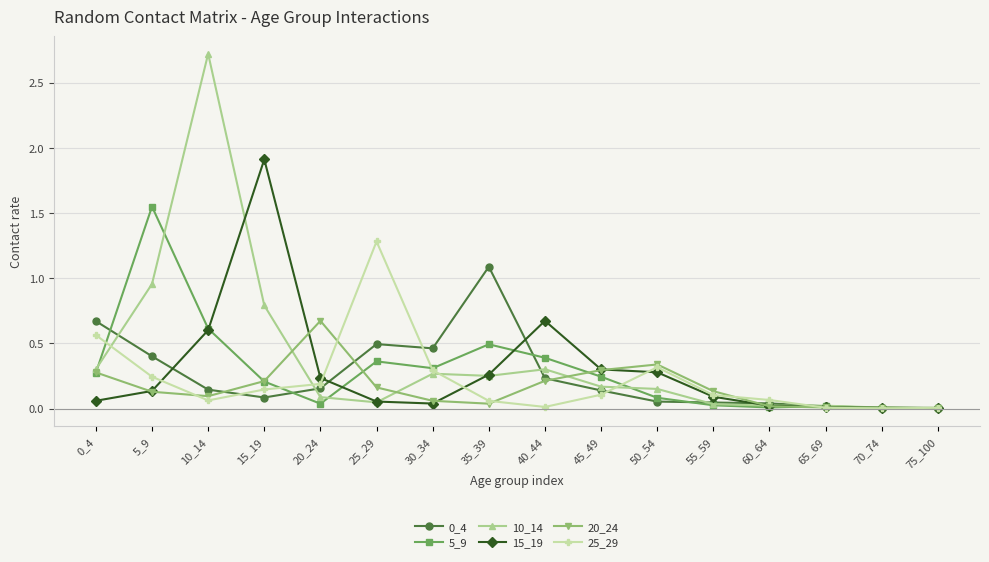

The 20_24 series shows 0.1 at 55_59. True or false?

True